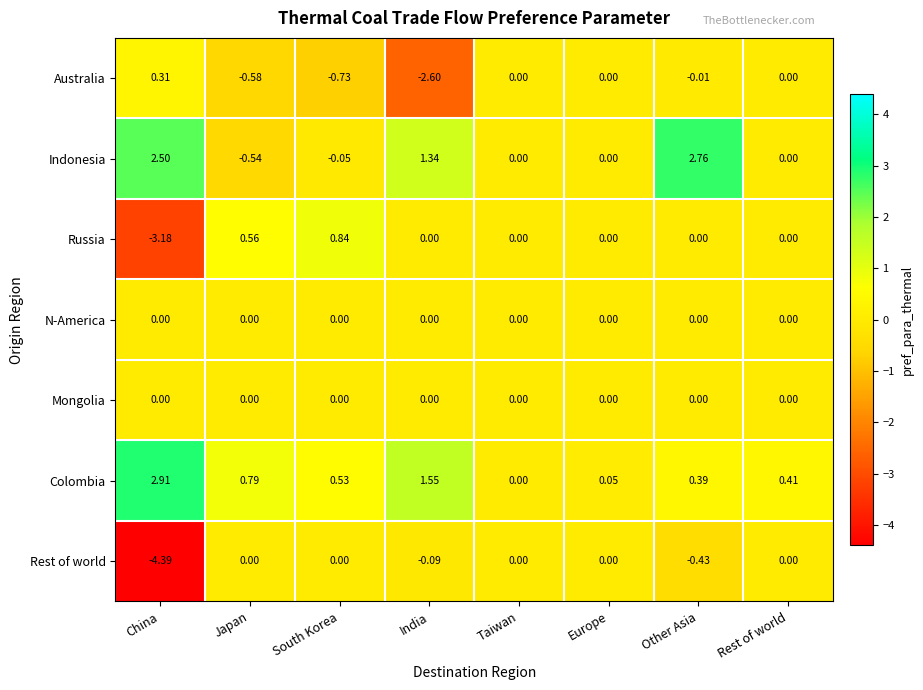

Which series has the widest spread of values?

Rest of world